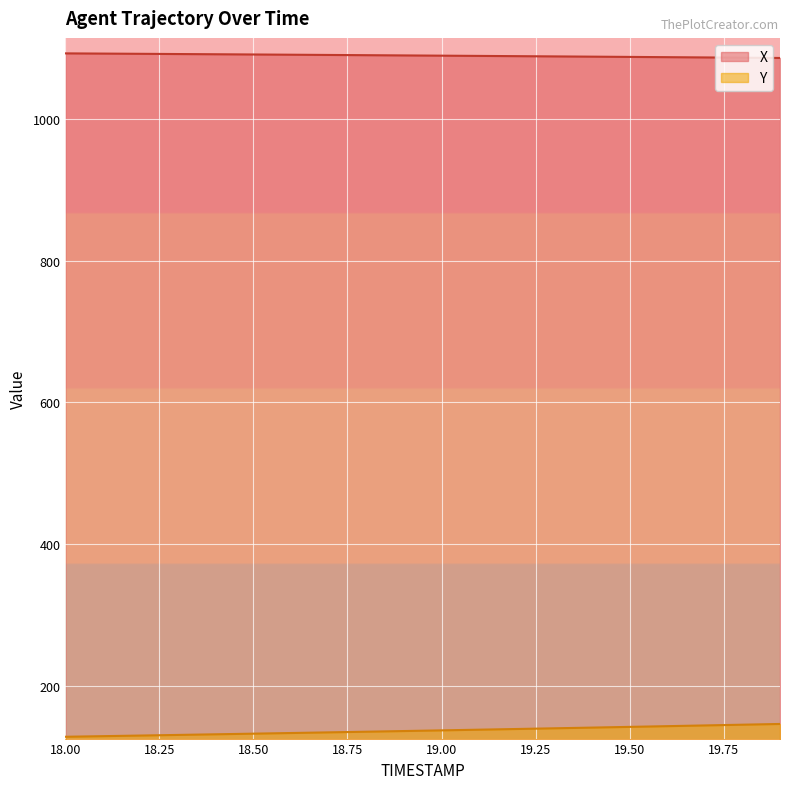

At how many categories does at least one series exceed 341?

20